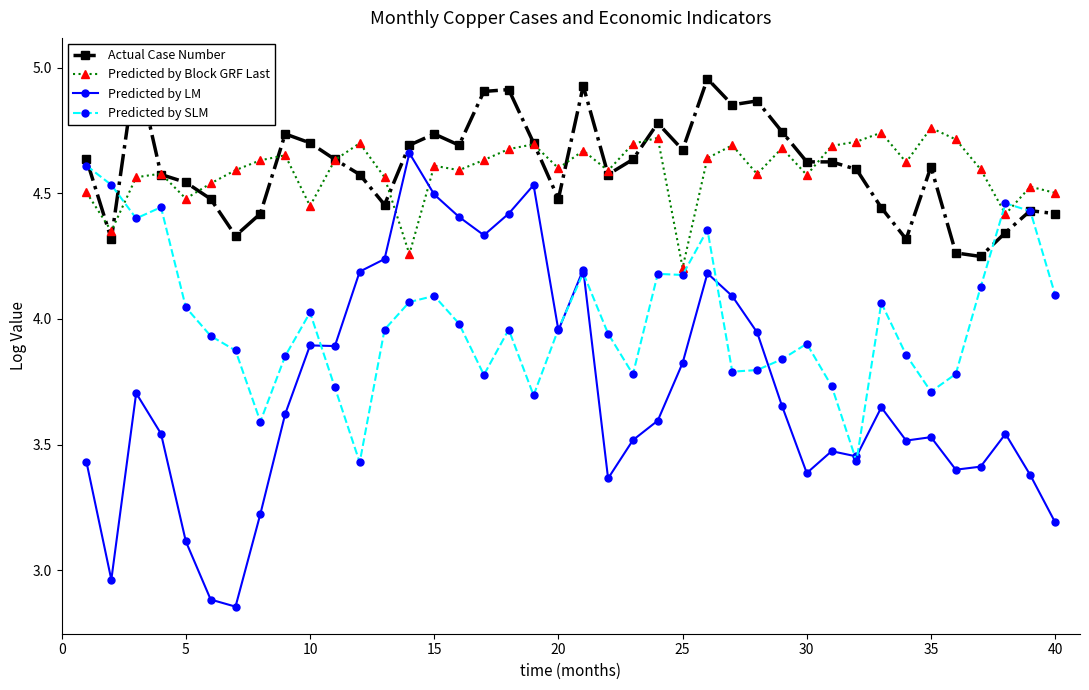

Which series has the widest spread of values?

Predicted by LM